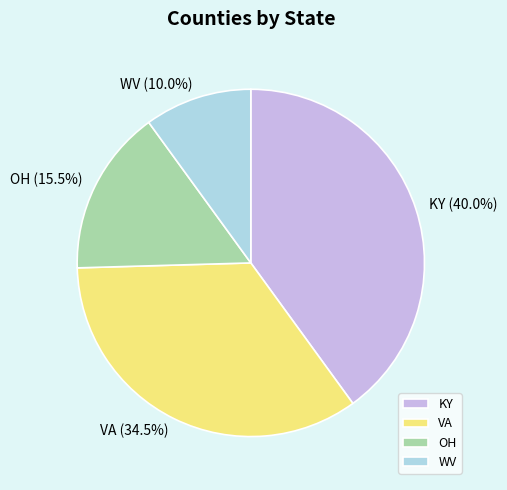

How many slices are in this pie chart?

4